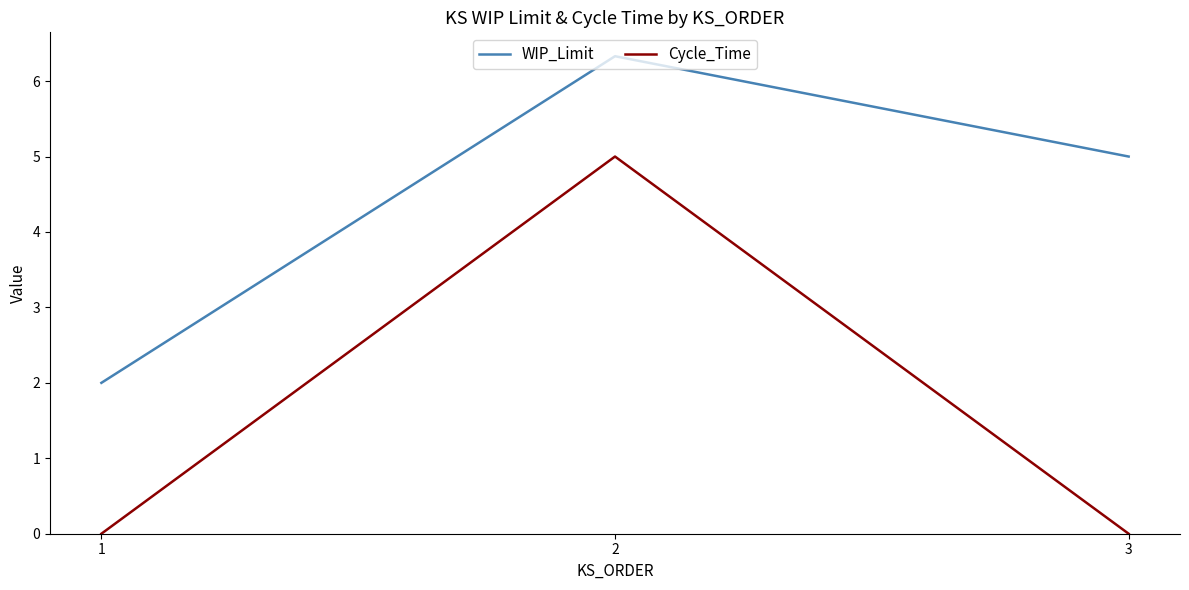

How many lines are shown in the chart?

2